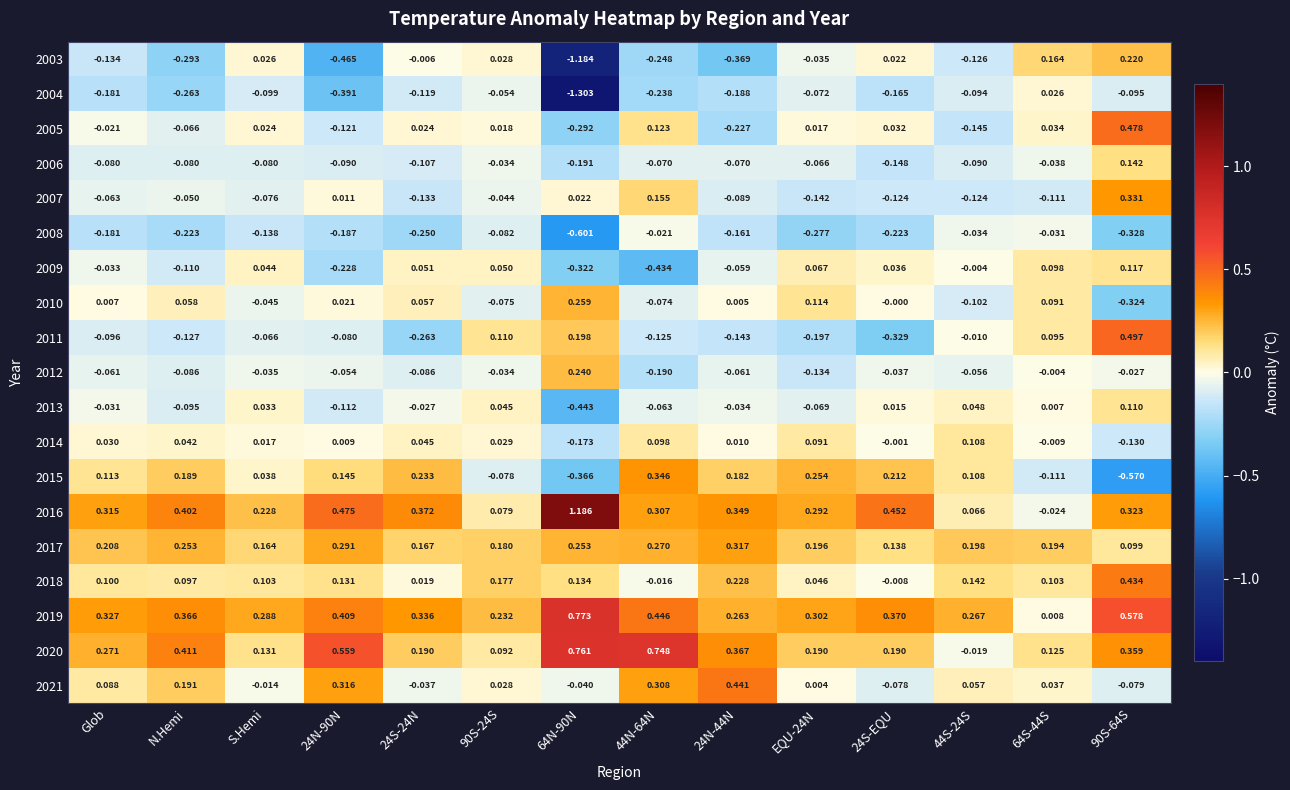

Count the number of categories in the chart.

14